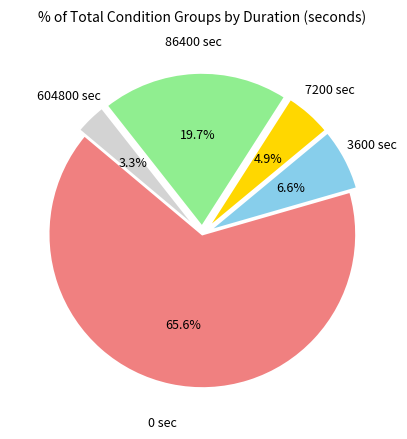

Does any single category account for the majority?

Yes